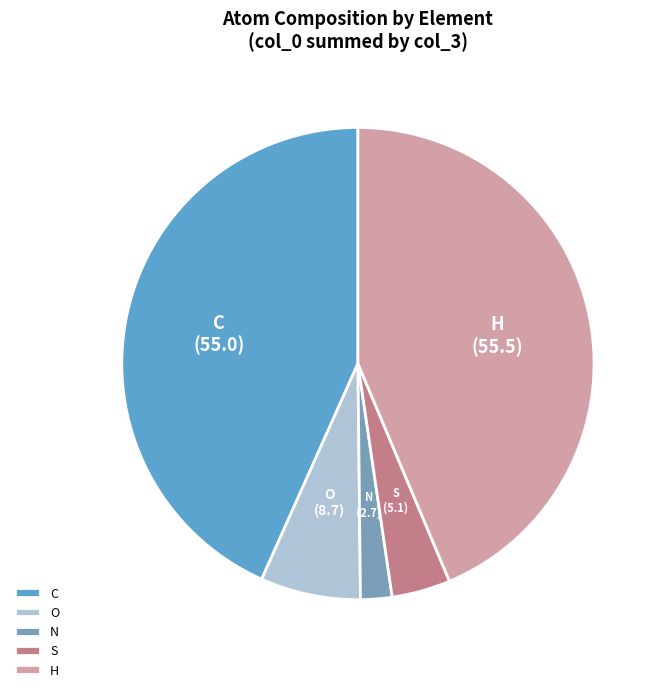

Which has a higher value, H or O?

H